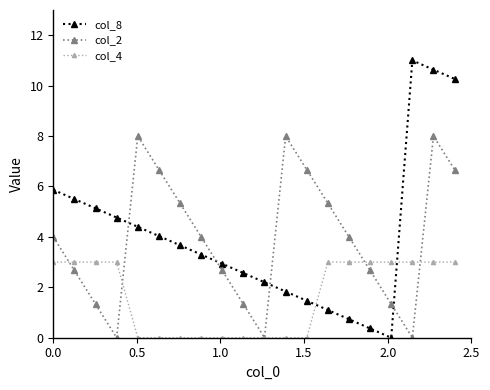

How many lines are shown in the chart?

3